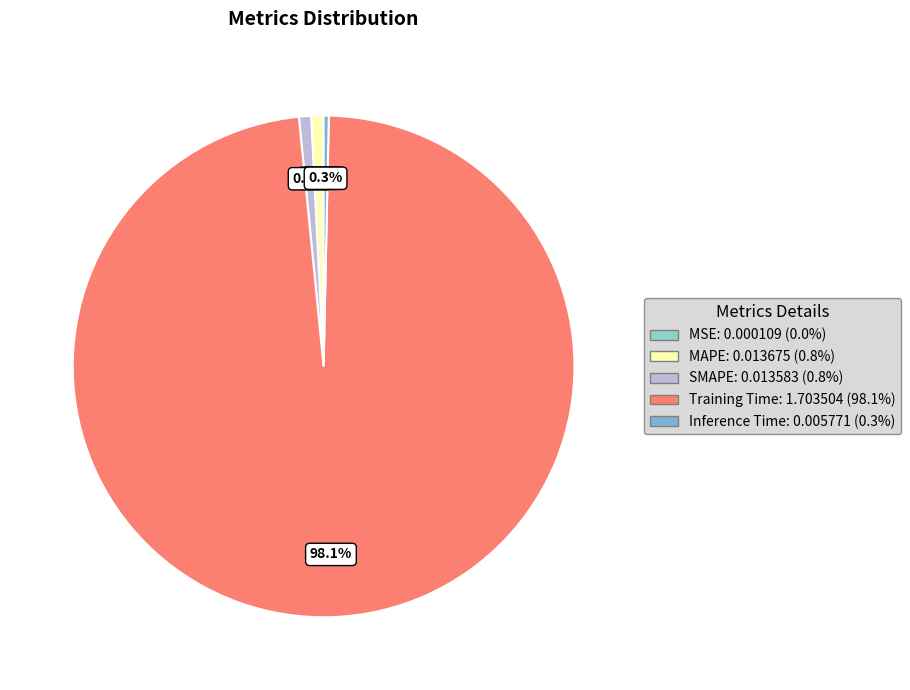

Which category accounts for the majority?

Training Time